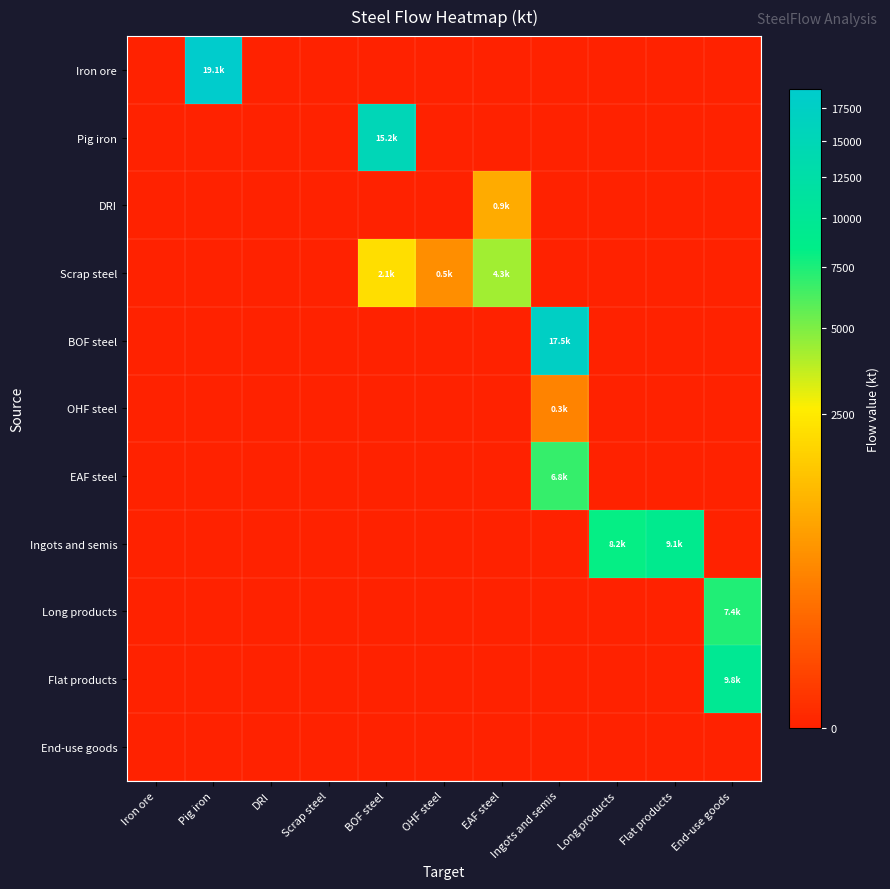

At how many categories does at least one series exceed 13132?

3